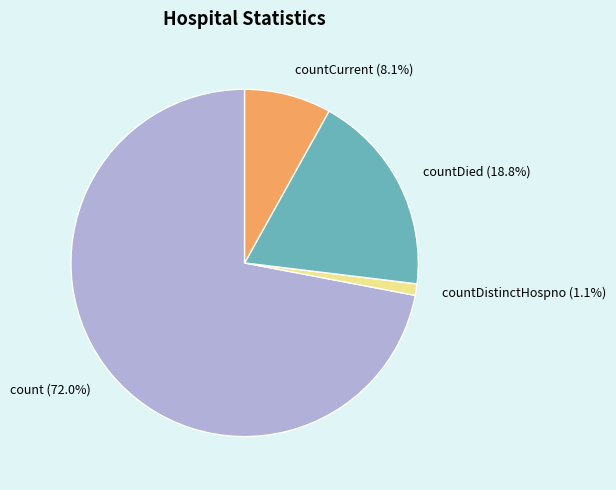

How many segments does this pie chart have?

4